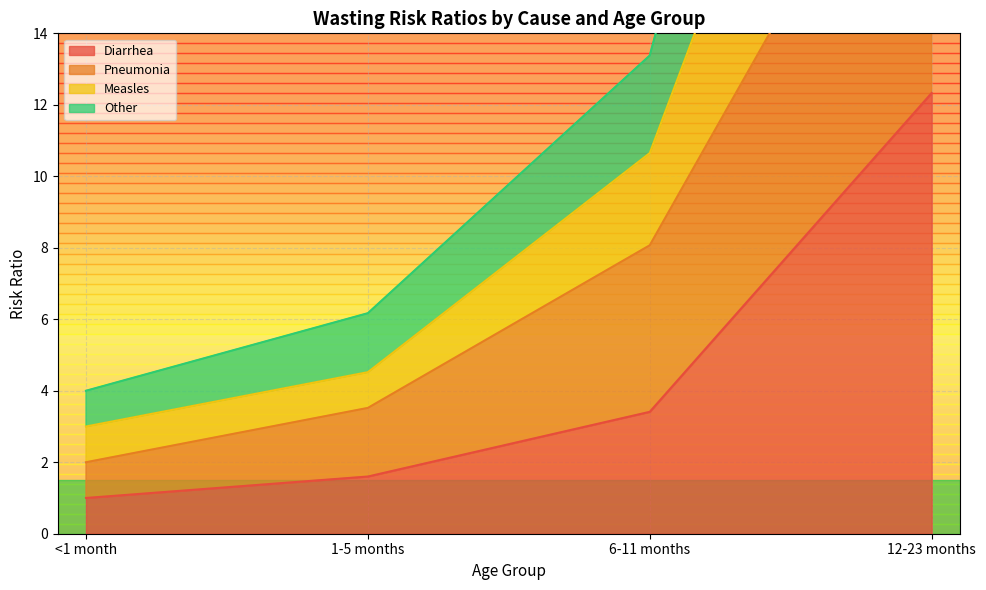

What are all the series names shown in the legend?

Diarrhea, Pneumonia, Measles, Other